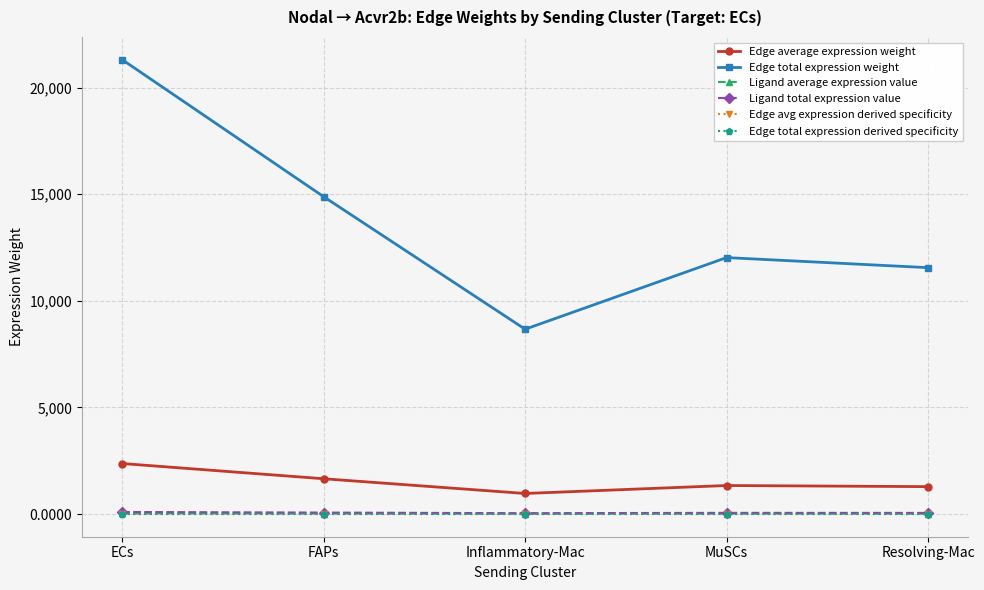

Does the chart have visible grid lines?

Yes